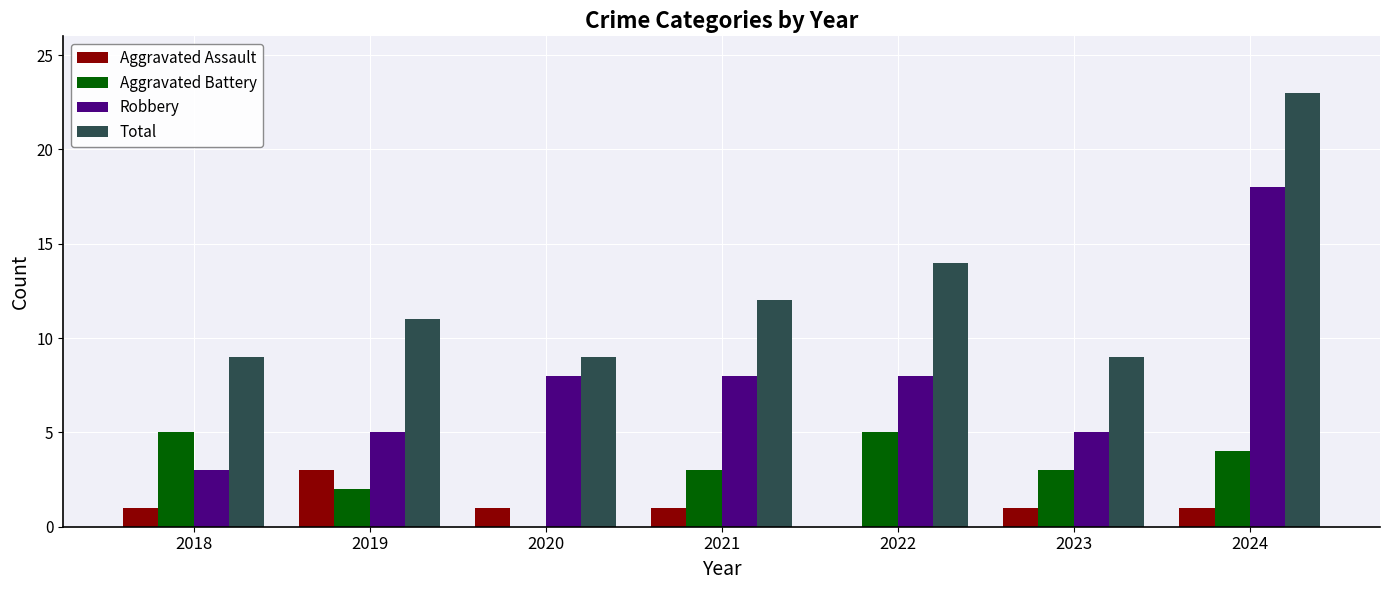

Is the value of Aggravated Assault at 2023 greater than the value of Total at 2020?

No